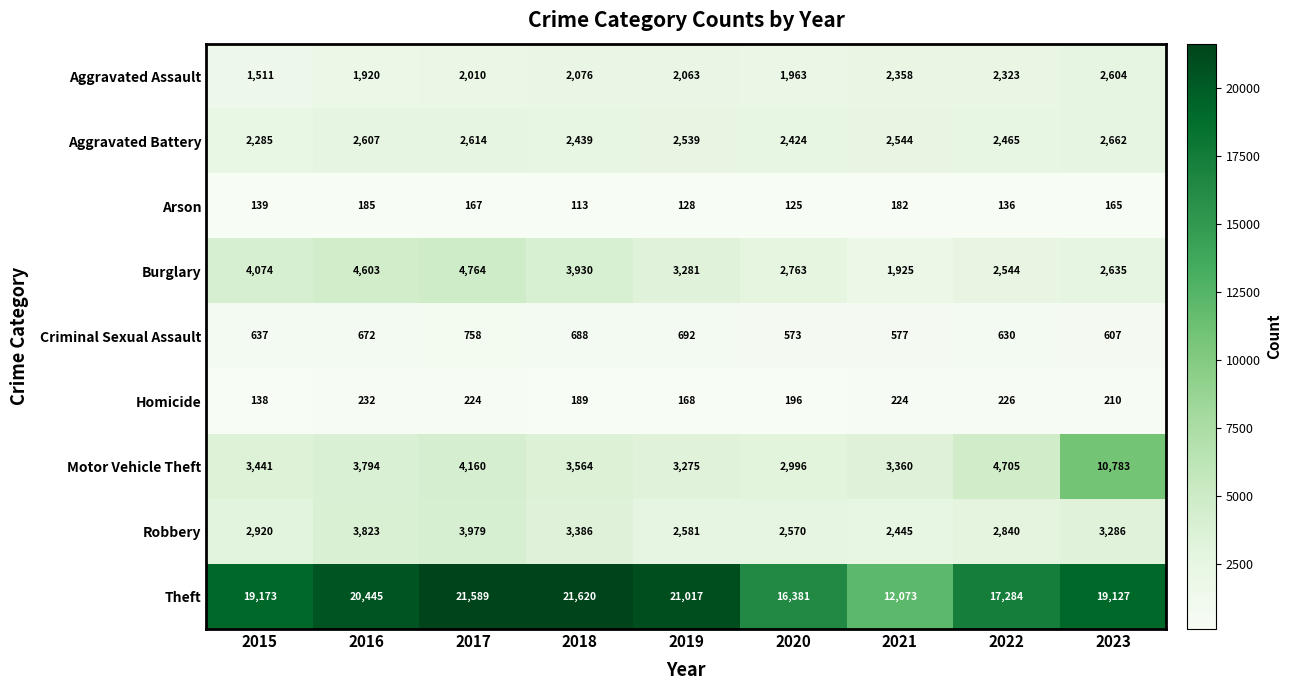

How many categories are shown in the chart?

9